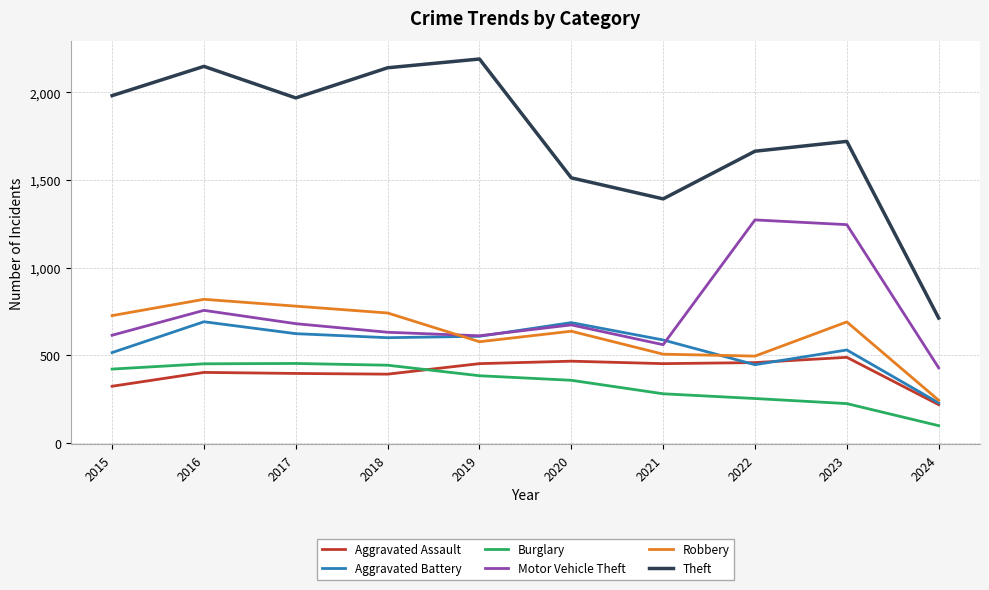

Which series changed the most between 2016 and 2023?

Motor Vehicle Theft